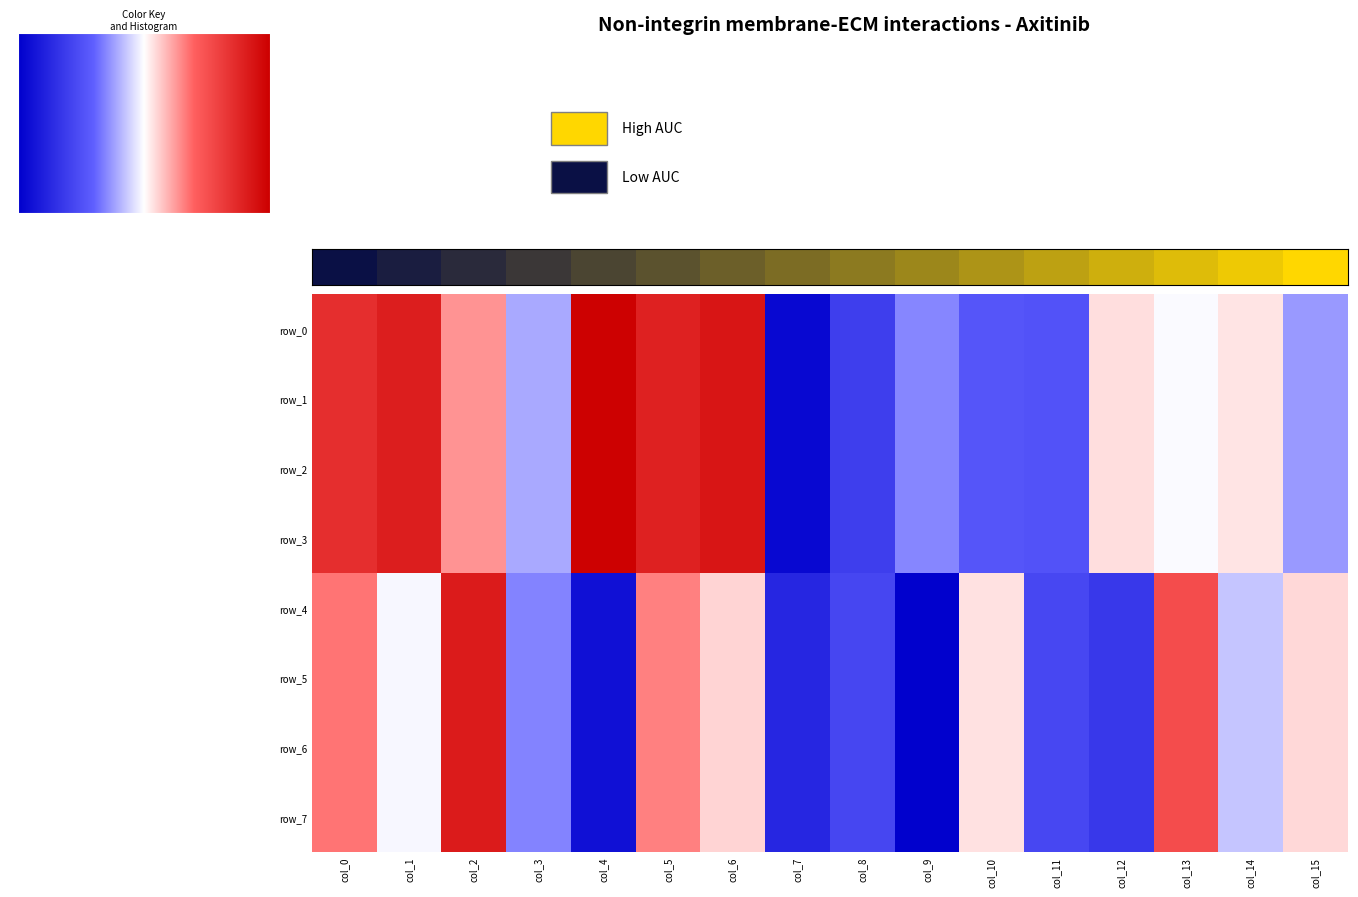

At which category is the sum across all series the highest?

col_5